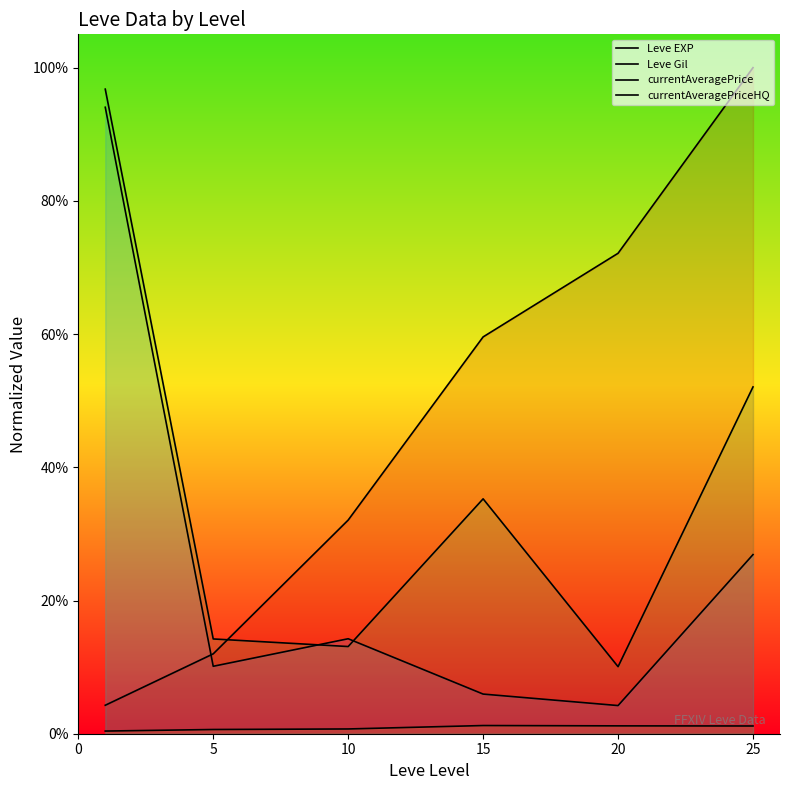

What is the average value of the currentAveragePrice series?

0.3